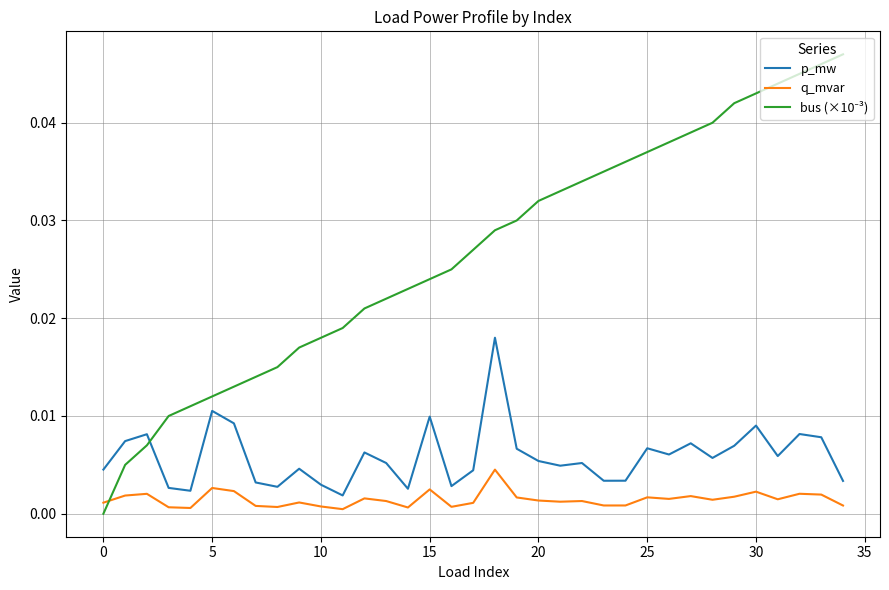

True or false: p_mw and q_mvar cross at least once.

False